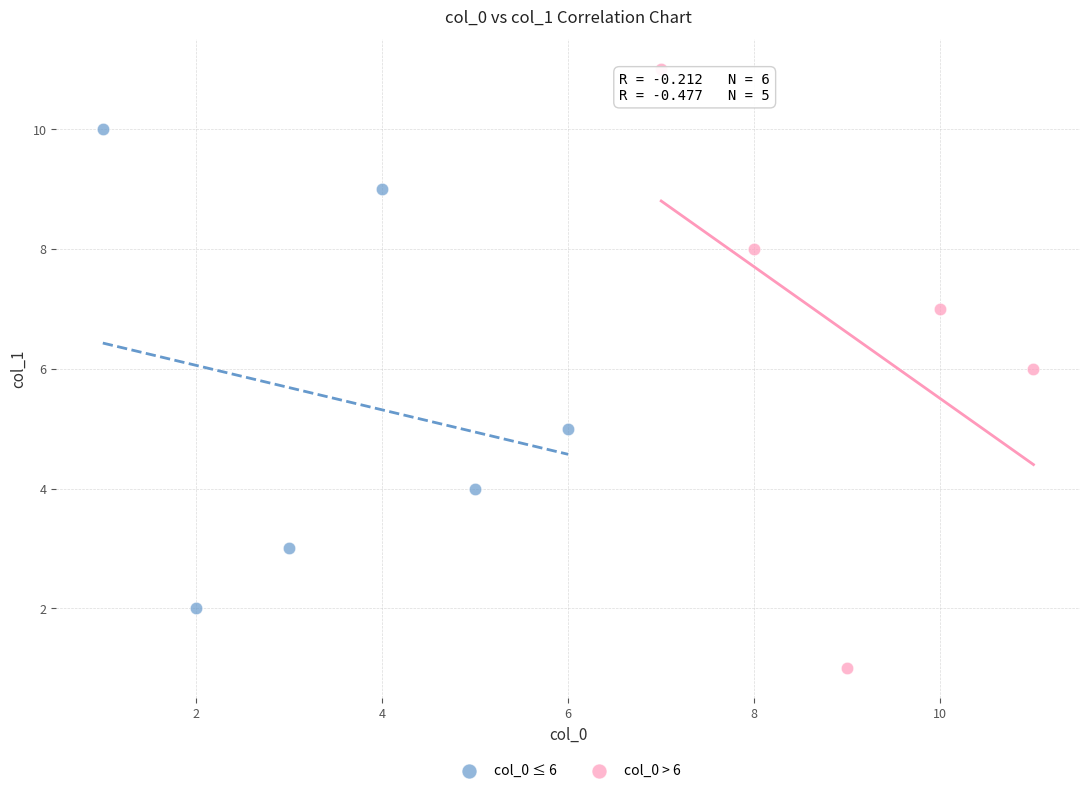

Which series reaches the minimum Y coordinate?

col_0 > 6